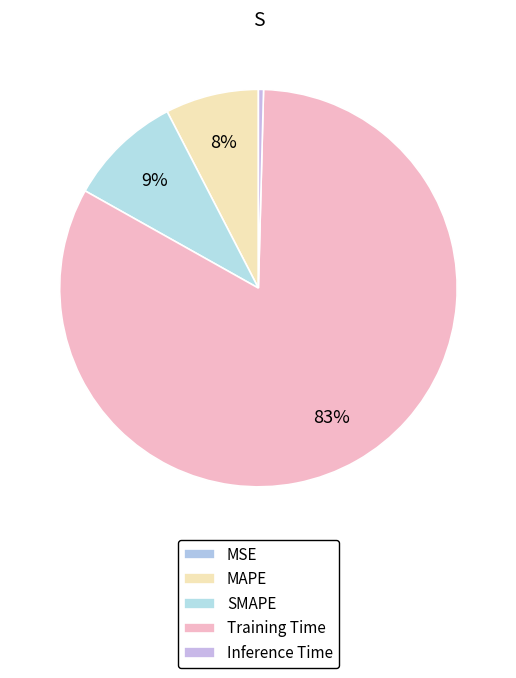

Which slice is the smallest?

MSE